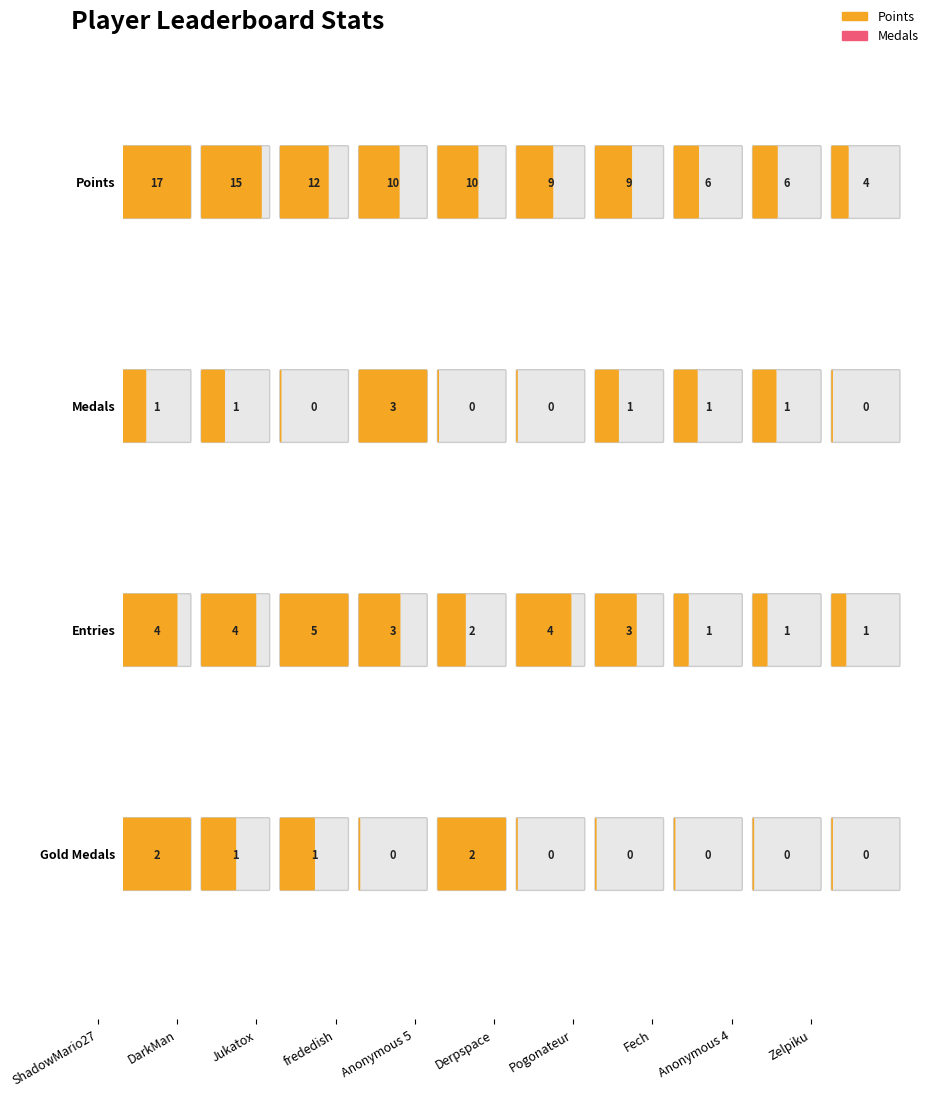

How many groups of bars are there?

10